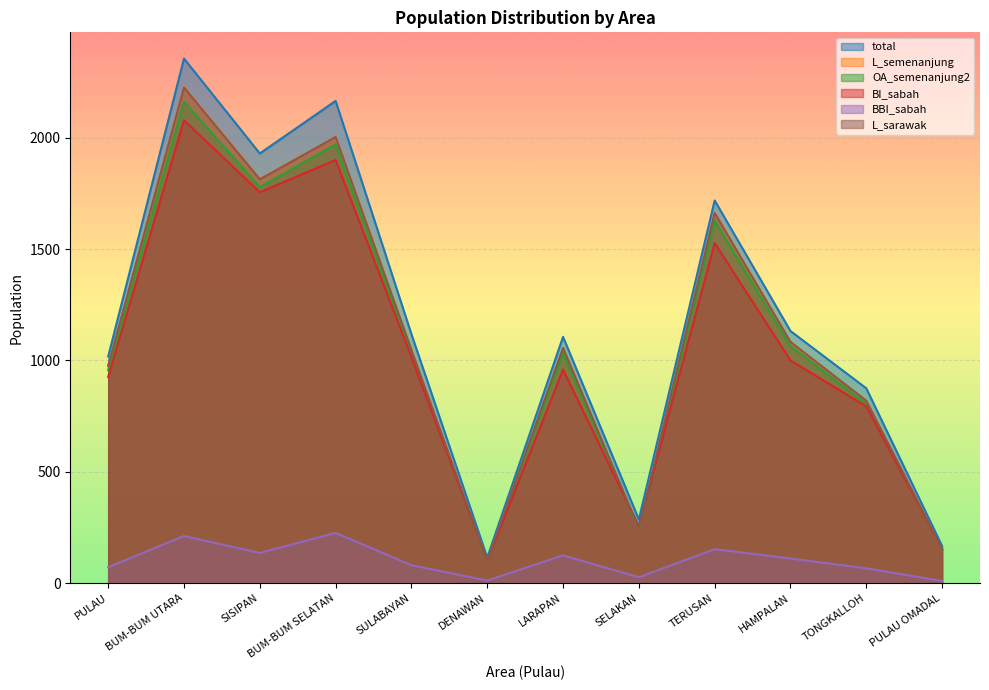

How many lines are shown in the chart?

6